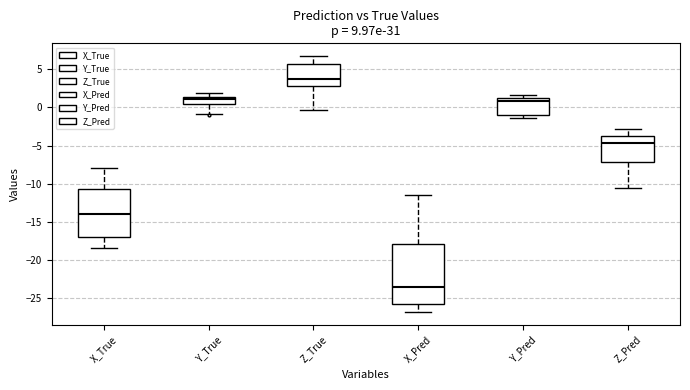

Reading left to right, read every box against the y-axis: the position of its median line, the range the box covers, and the ends of its whiskers. The values are not printed on the chart, so give them approximately, as read against the axis.

X_True: median -14.0, box -17.0 to -10.5, whiskers -18.5 to -8.0
Y_True: median 1.0, box 0.5 to 1.5, whiskers -1.0 to 2.0
Z_True: median 4.0, box 3.0 to 5.5, whiskers -0.5 to 7.0
X_Pred: median -23.5, box -26.0 to -18.0, whiskers -27.0 to -11.5
Y_Pred: median 1.0, box -1.0 to 1.5, whiskers -1.5 to 1.5 (just above the box's upper edge)
Z_Pred: median -4.5, box -7.0 to -3.5, whiskers -10.5 to -3.0